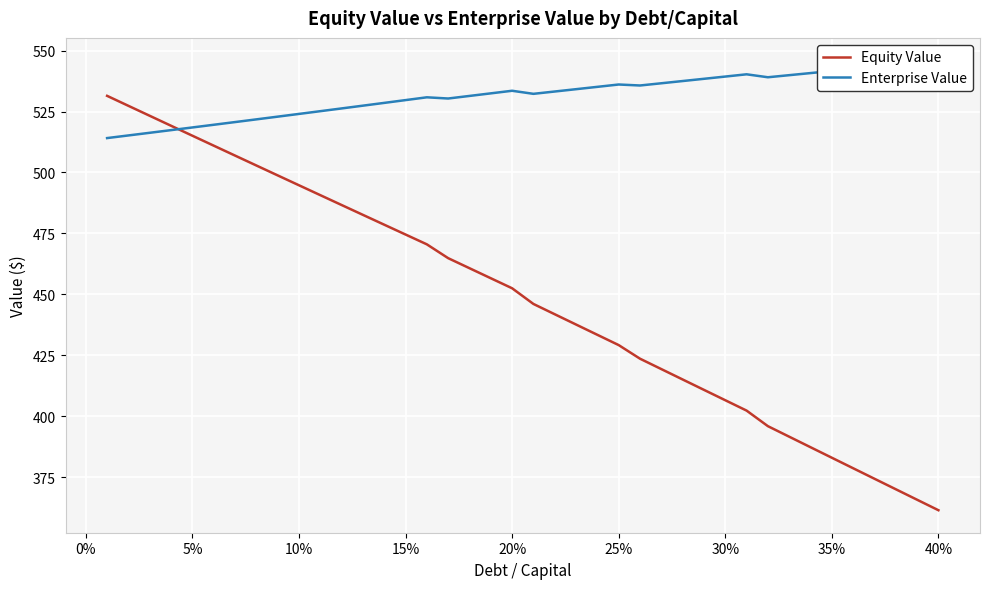

What is the highest value of the Equity Value series?

531.4